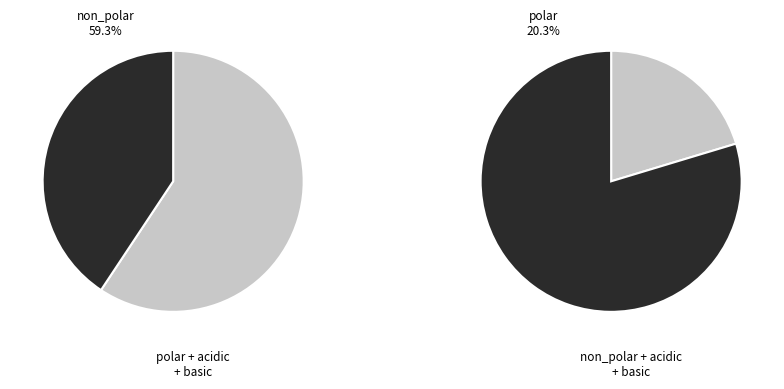

What percentage is the polar slice, to the nearest percent?

20%